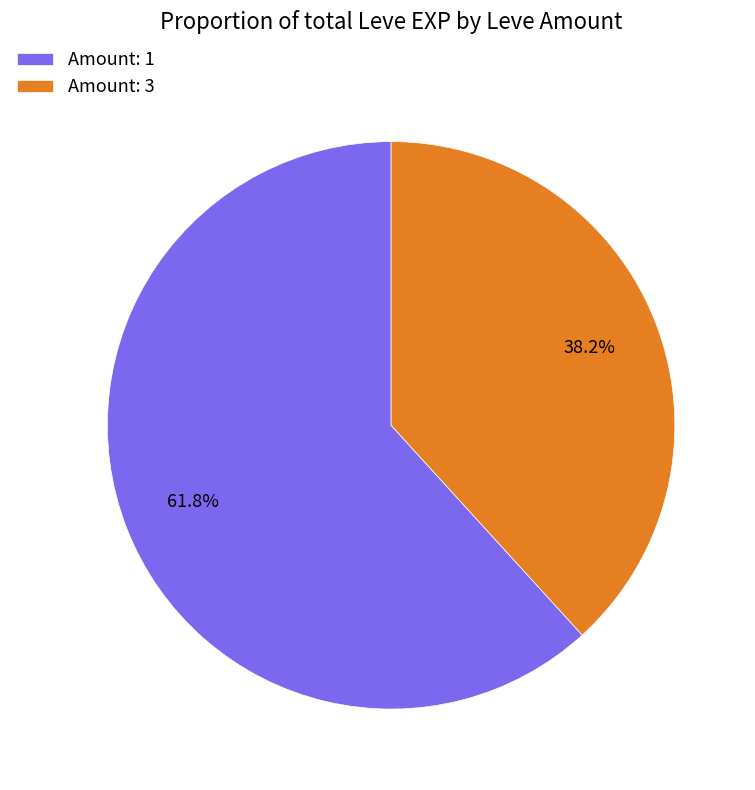

Combined, do Amount: 3 and Amount: 1 account for over 50%?

Yes